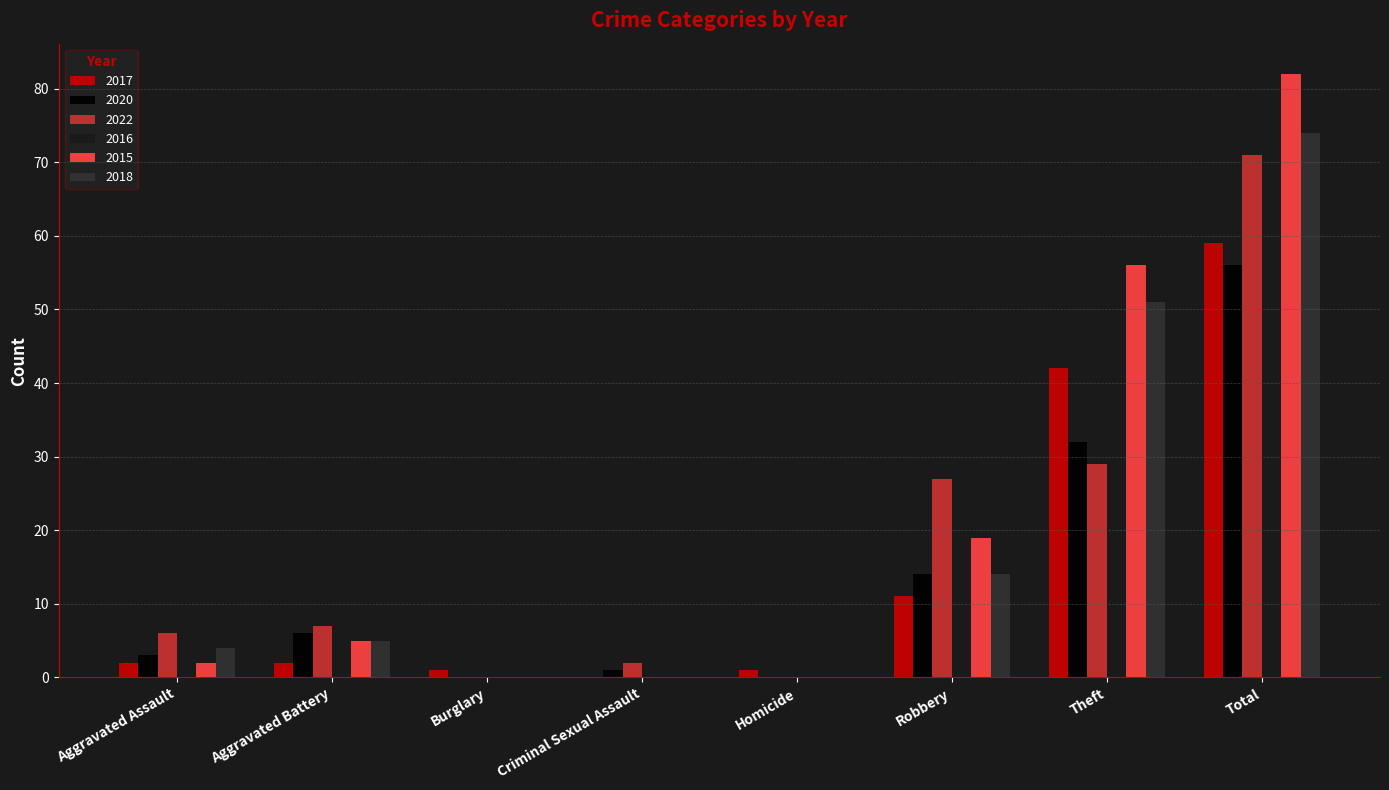

Which series has the widest spread of values?

2015